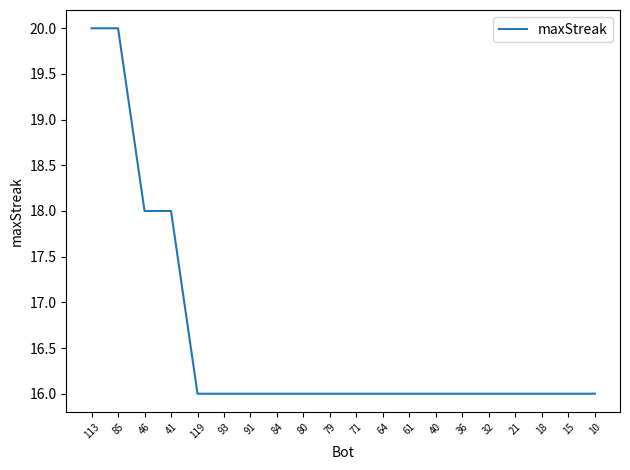

What is the sum of the values at 32 and 64?

32